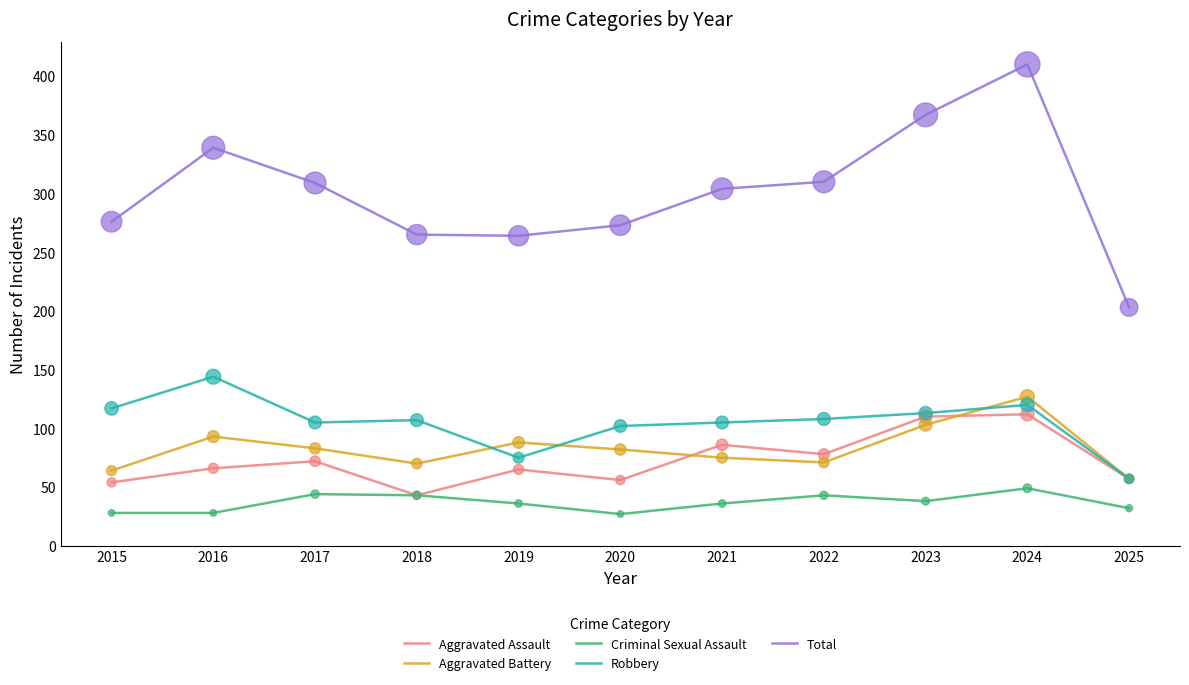

Which series has the widest spread of values?

Total